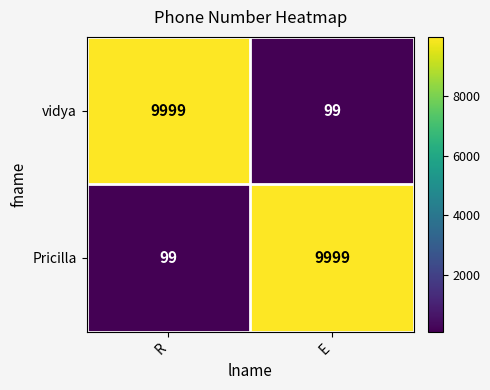

At which label does vidya reach its minimum?

E